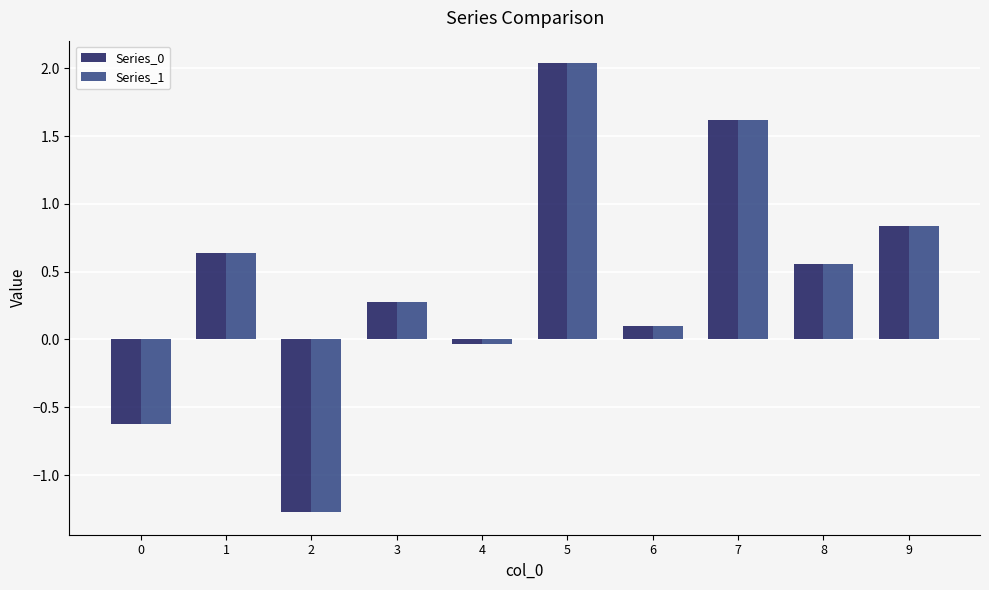

What is the smallest value displayed?

-1.3